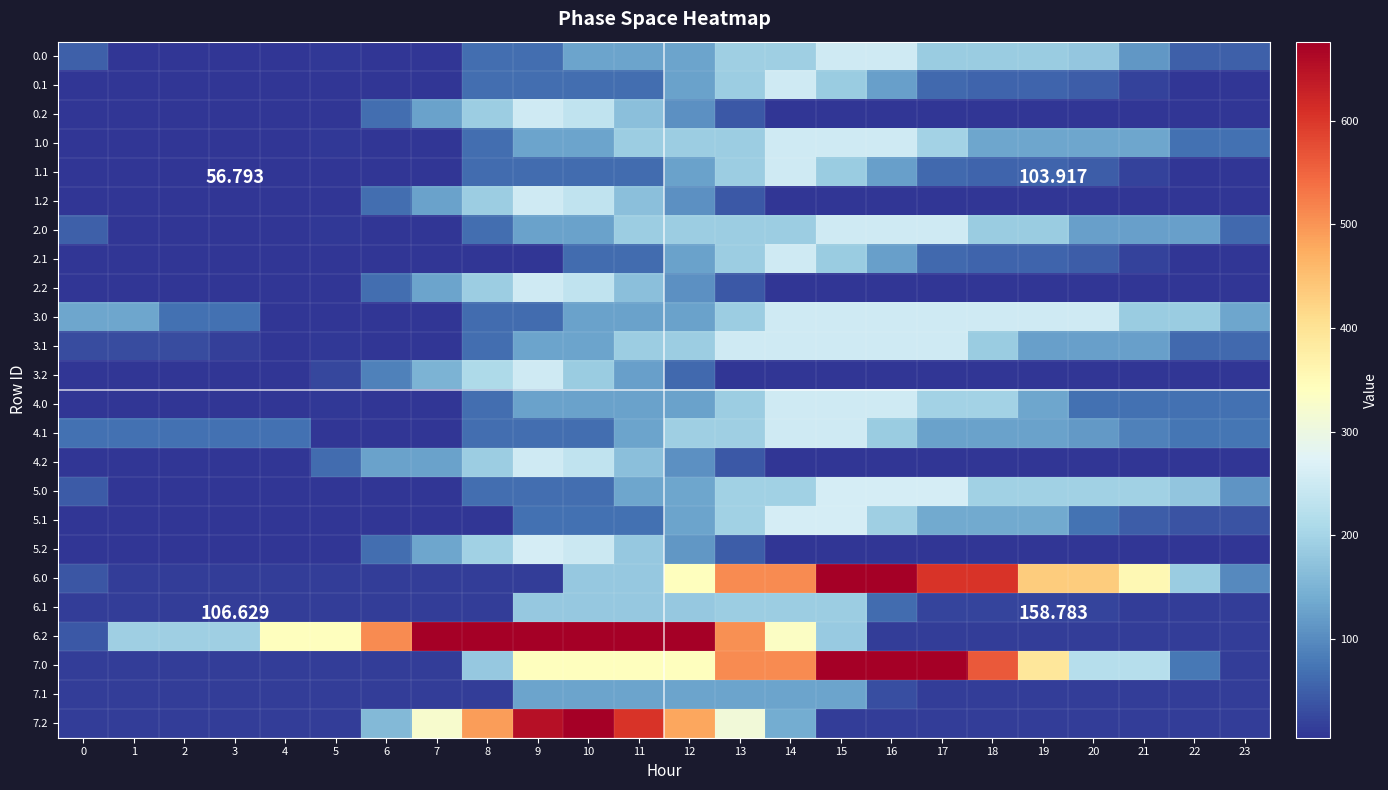

Count the number of categories in the chart.

24